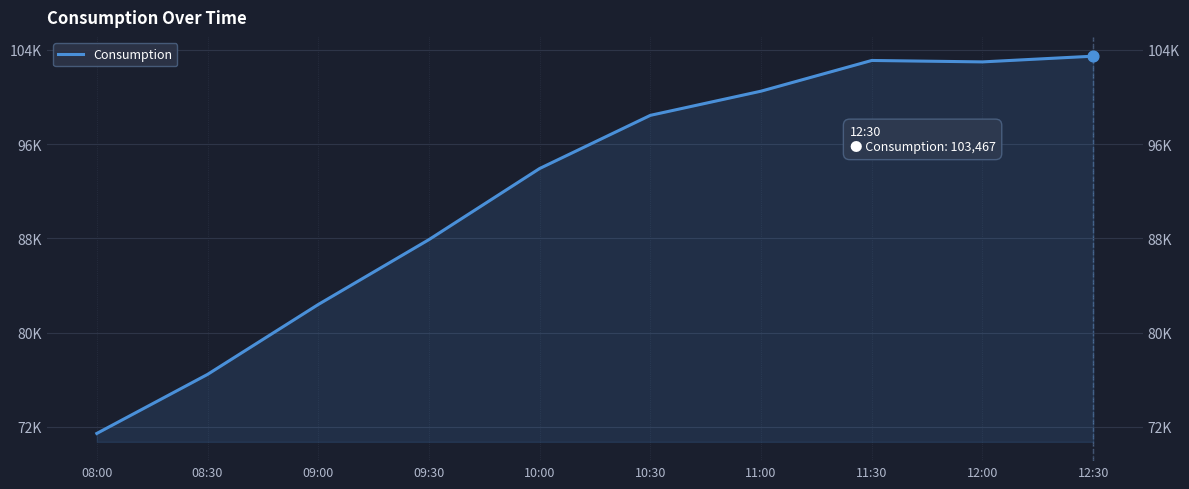

What is the change in value from 09:30 to 10:30?

+10553.9